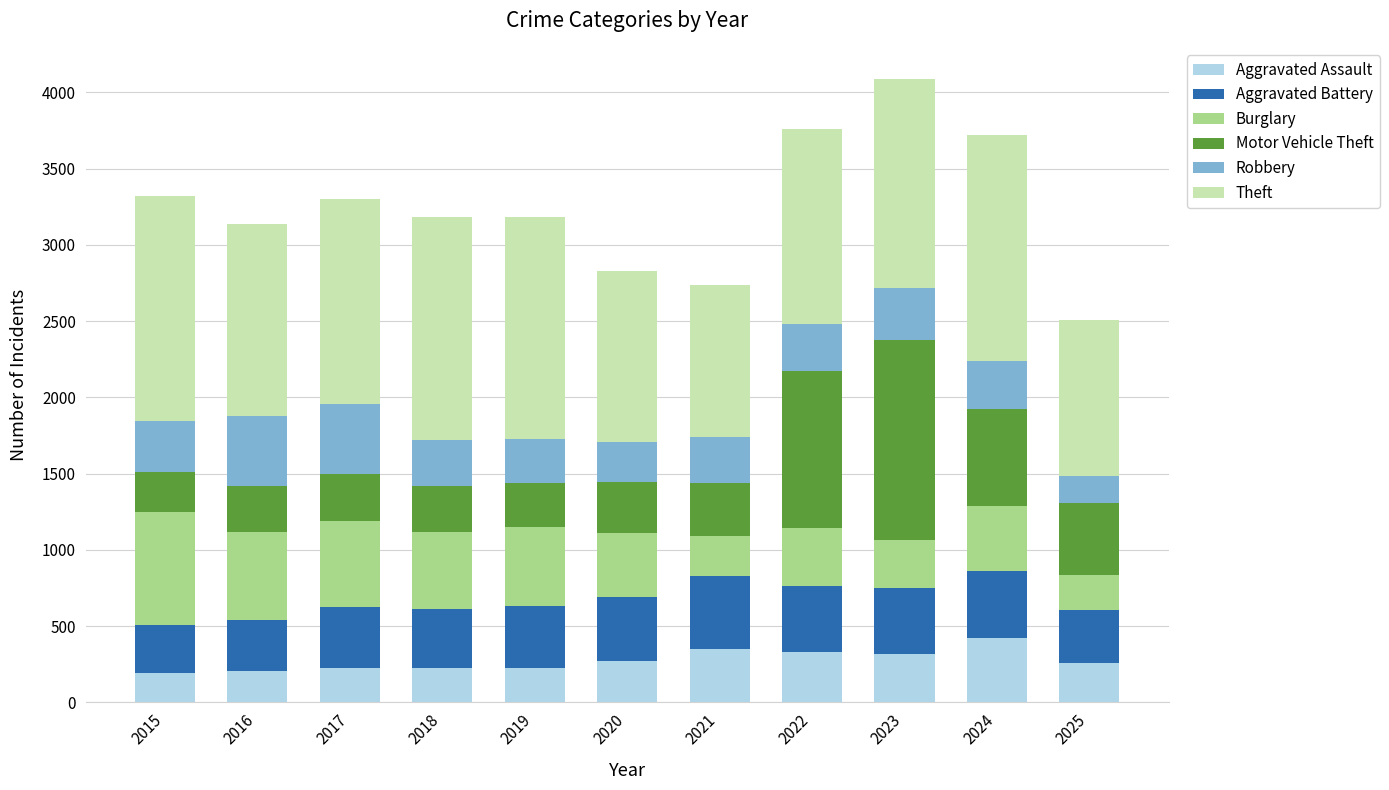

What is the difference between the maximum and second lowest values in the Aggravated Assault series?

216